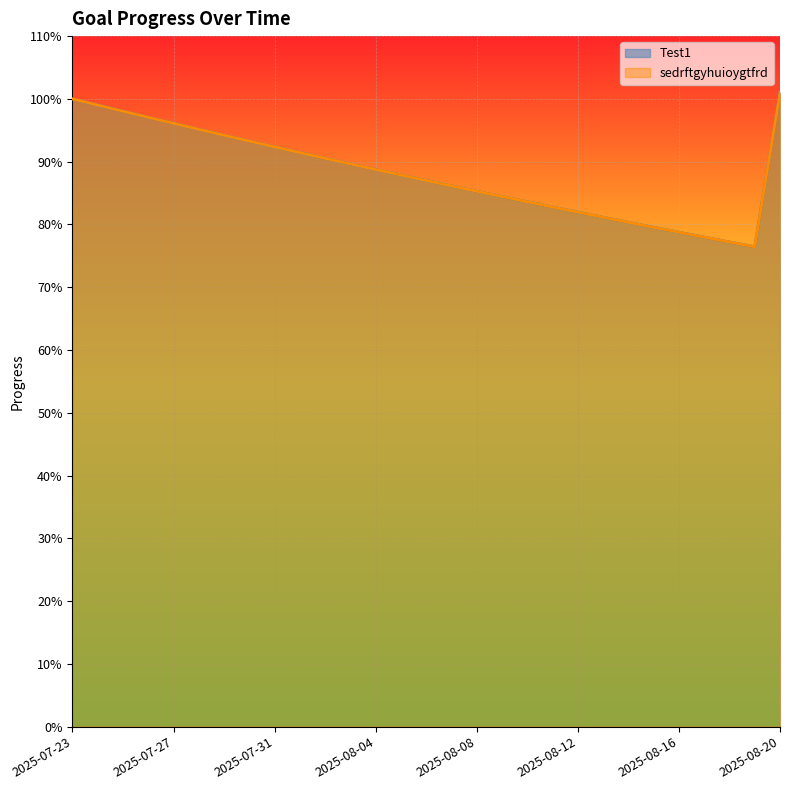

True or false: Test1 and sedrftgyhuioygtfrd intersect in this chart.

False